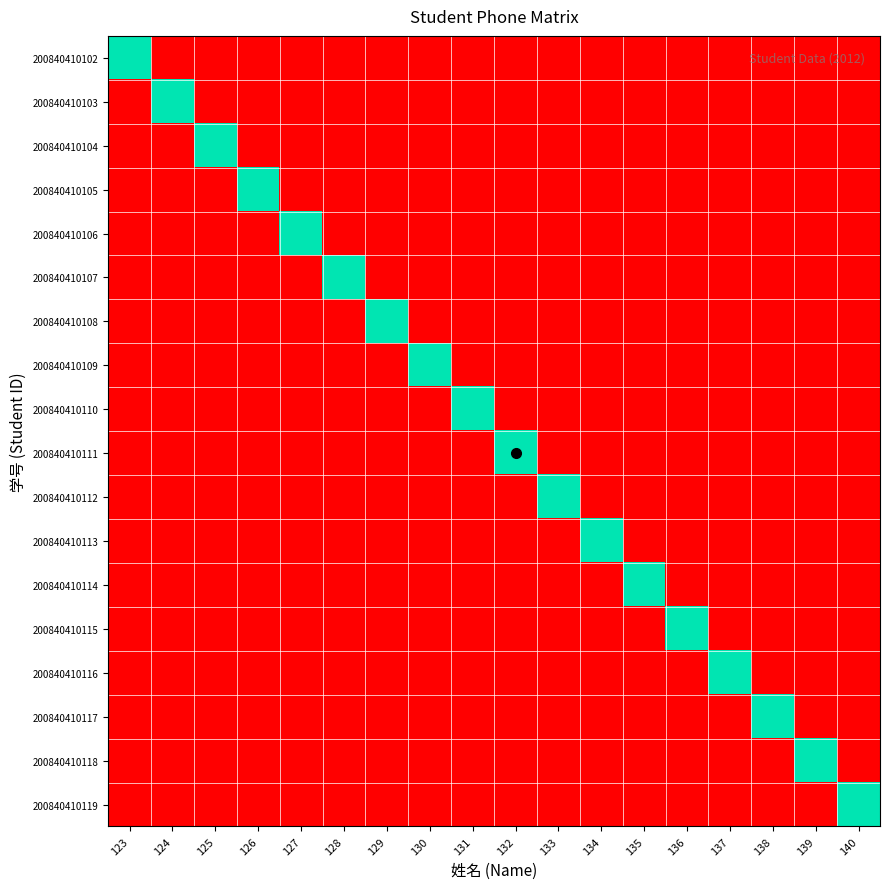

At 138, list the series in order from smallest to largest.

200840410102, 200840410103, 200840410104, 200840410105, 200840410106, 200840410107, 200840410108, 200840410109, 200840410110, 200840410111, 200840410112, 200840410113, 200840410114, 200840410115, 200840410116, 200840410118, 200840410119, 200840410117